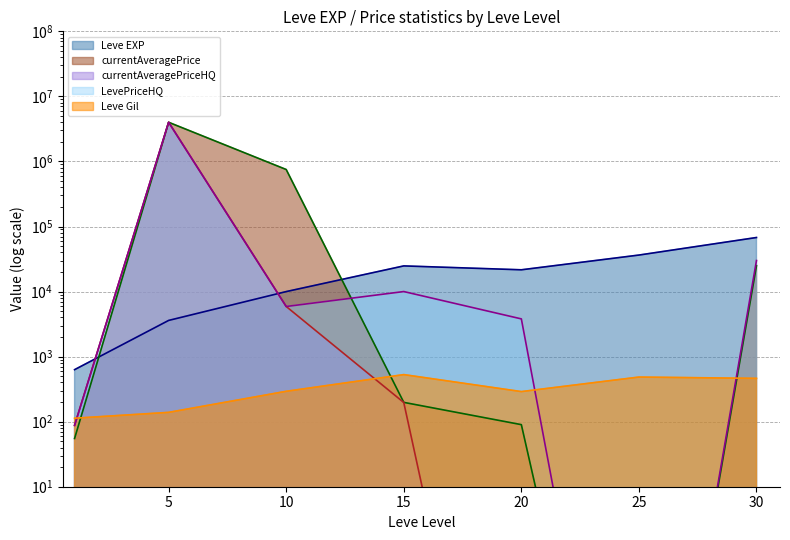

How many interior local peaks does the currentAveragePriceHQ series have?

1